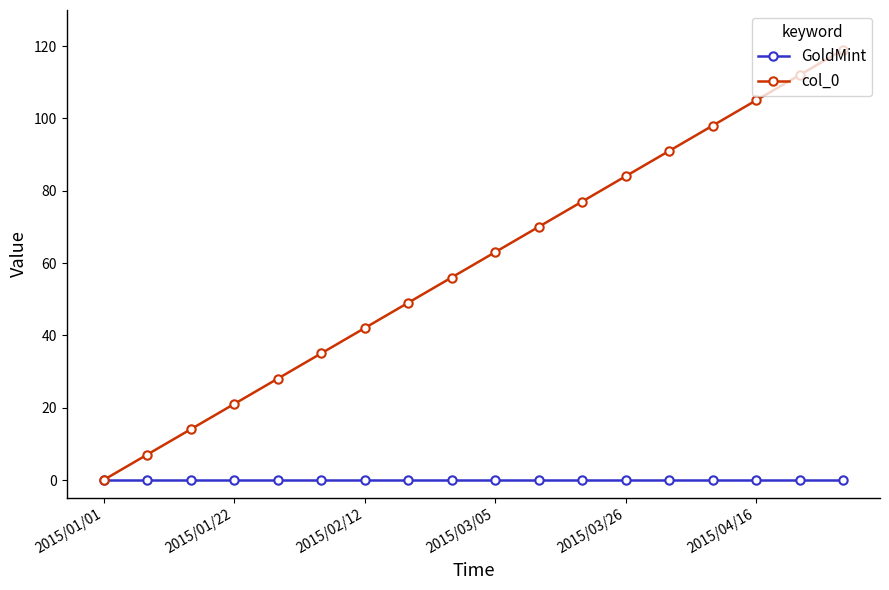

Rank the series by their maximum value, from lowest to highest.

GoldMint, col_0